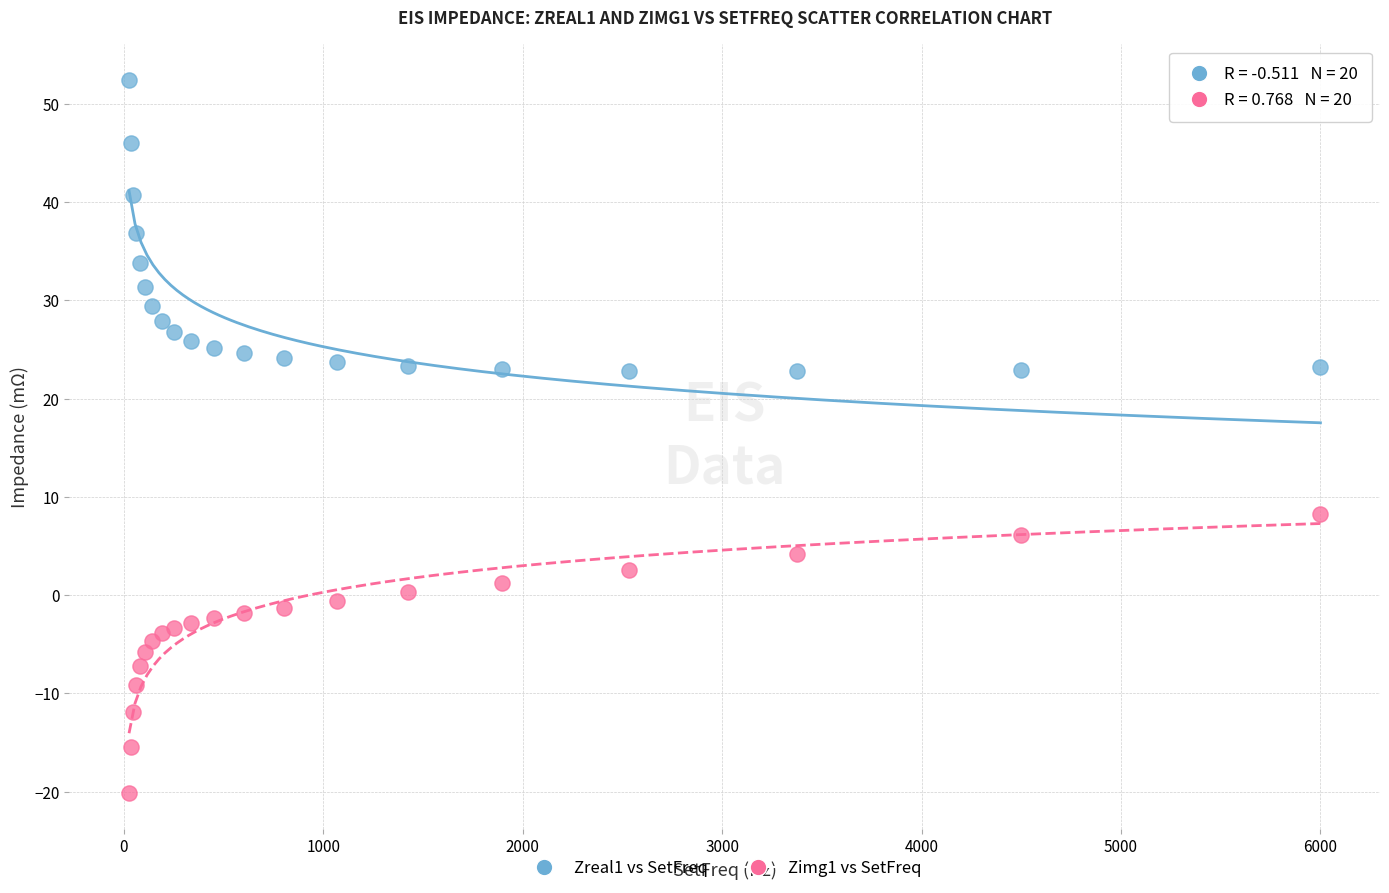

Which series reaches the maximum Y coordinate?

Zreal1 vs SetFreq